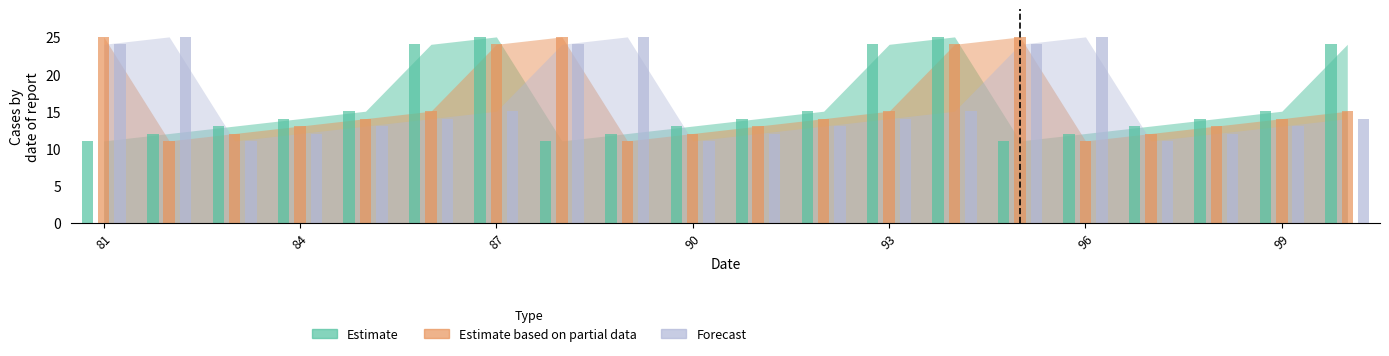

True or false: Forecast has a value of 18 at 83.

False